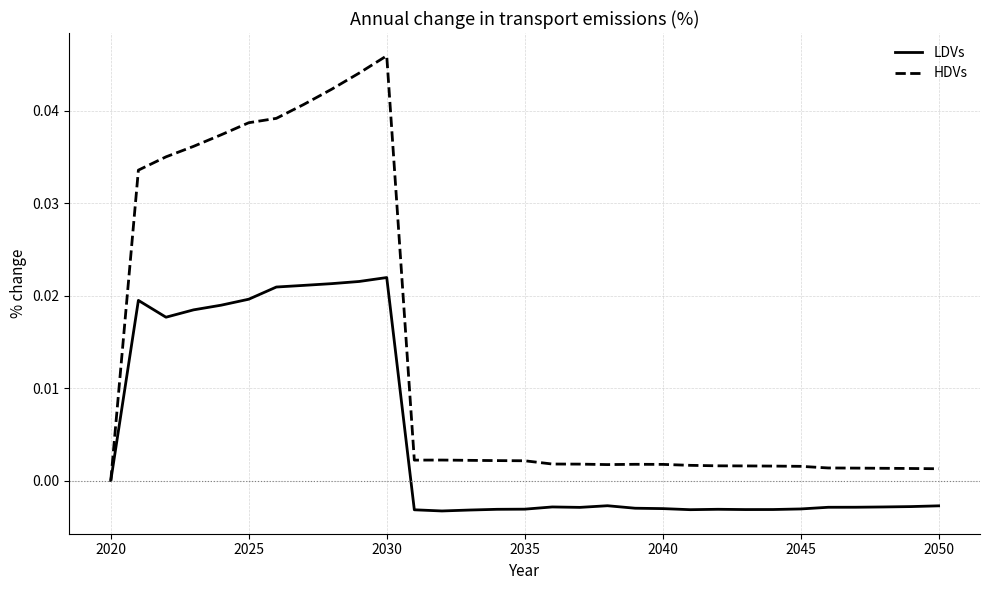

Which series has the largest total across all categories?

HDVs